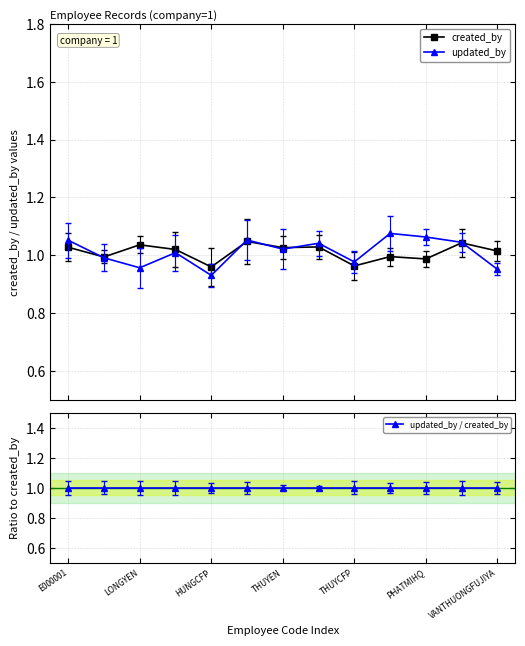

True or false: updated_by has more than 1 points higher than both neighbors.

True